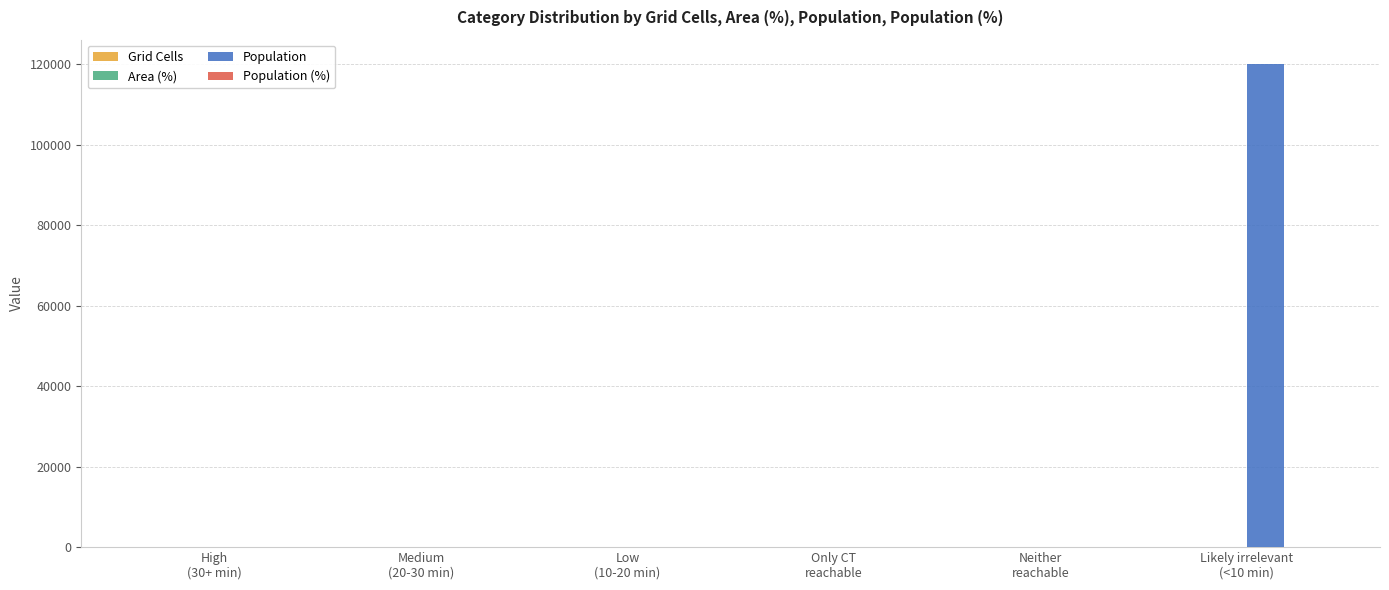

Which series has the largest total across all categories?

Population